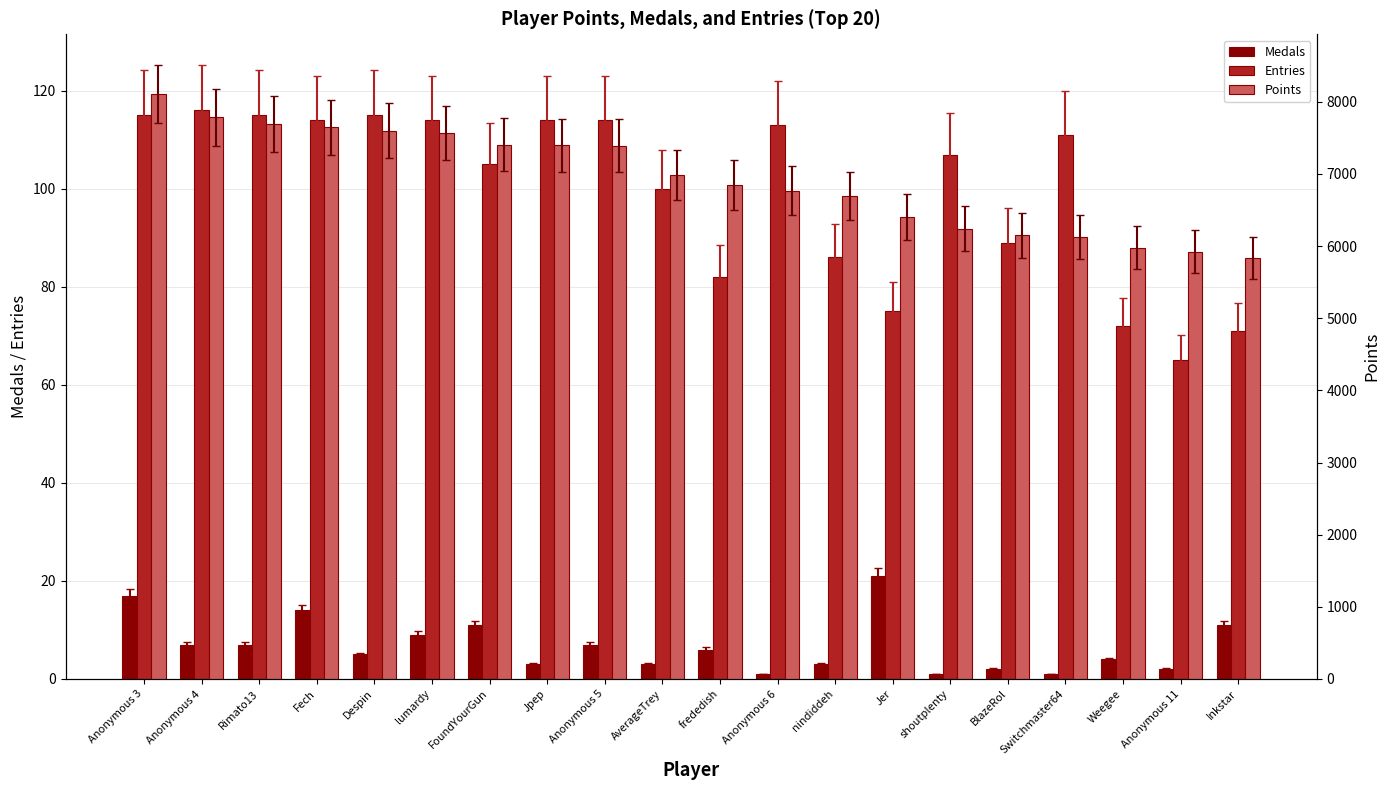

What value does the Entries series have at Anonymous 4?

116